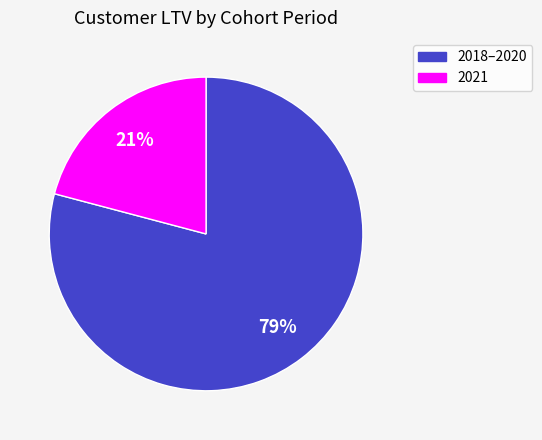

Which slice is the largest?

2018–2020